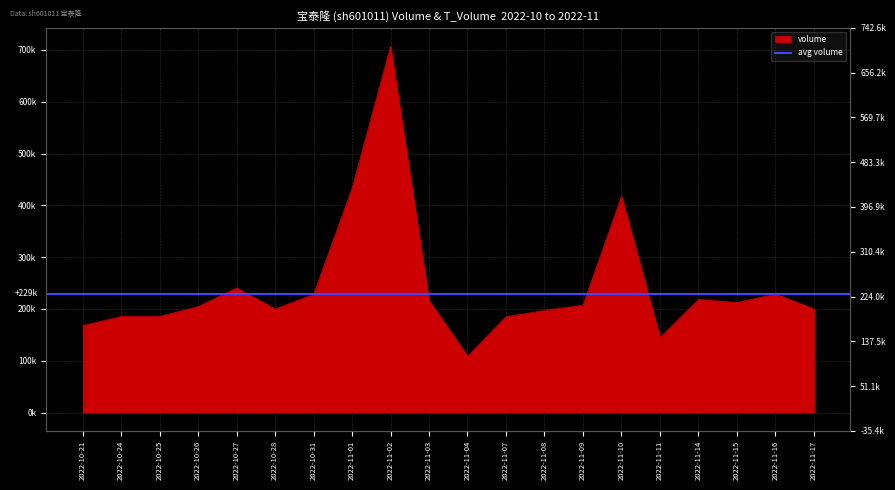

Approximately how many times larger is the value at 2022-10-27 compared to 2022-10-21?

1.4